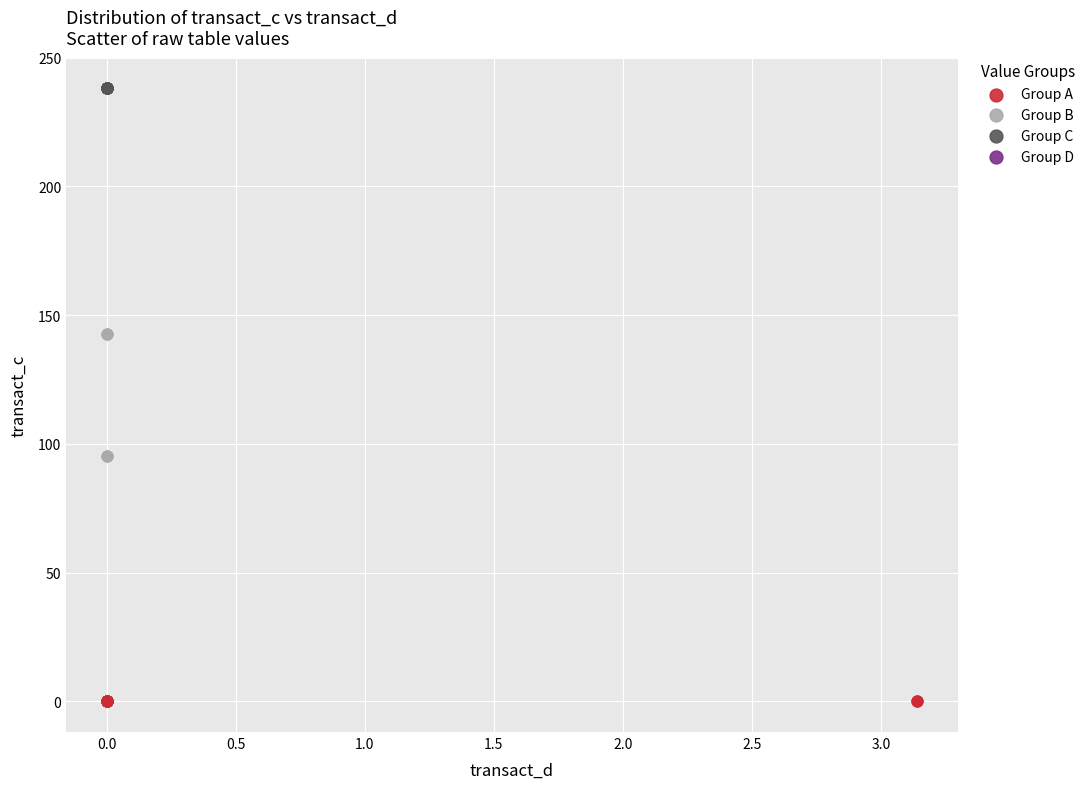

Which series contains the highest Y value?

Group C